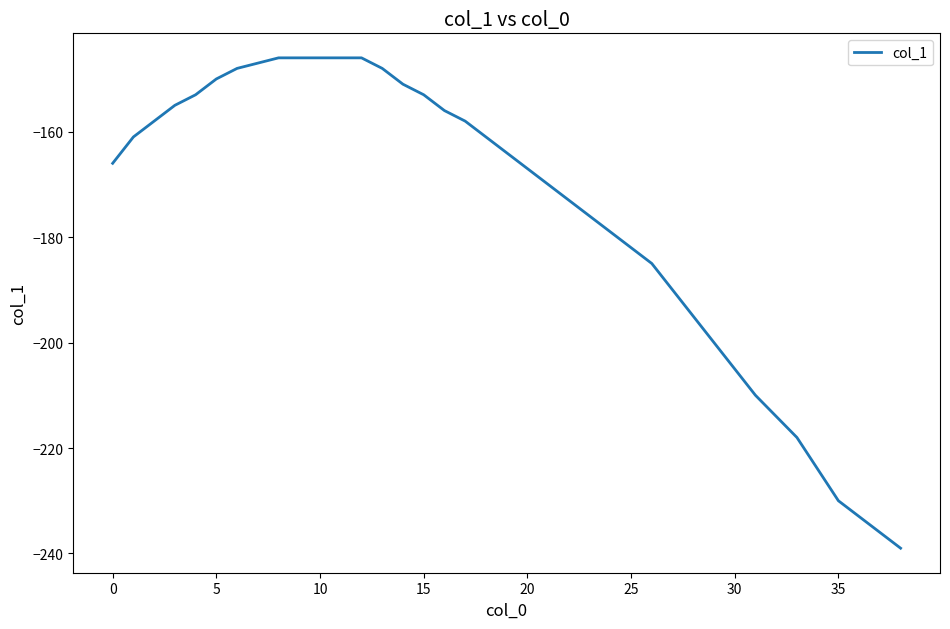

Count the number of data series in this chart.

1